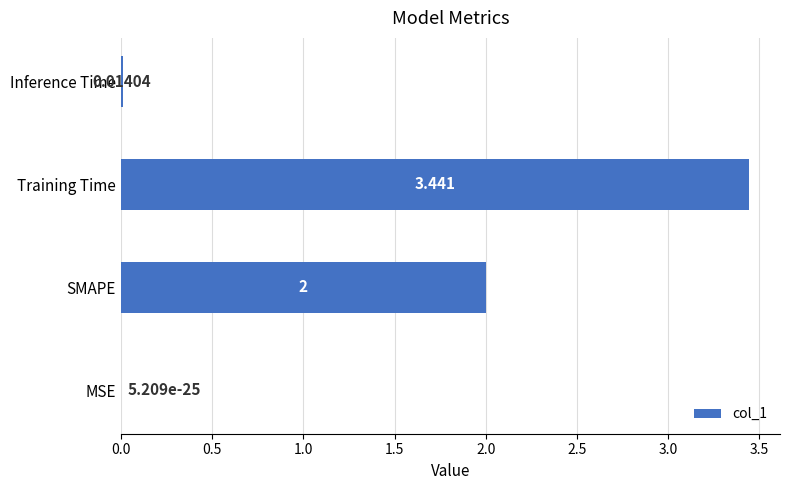

Count the number of categories in the chart.

4